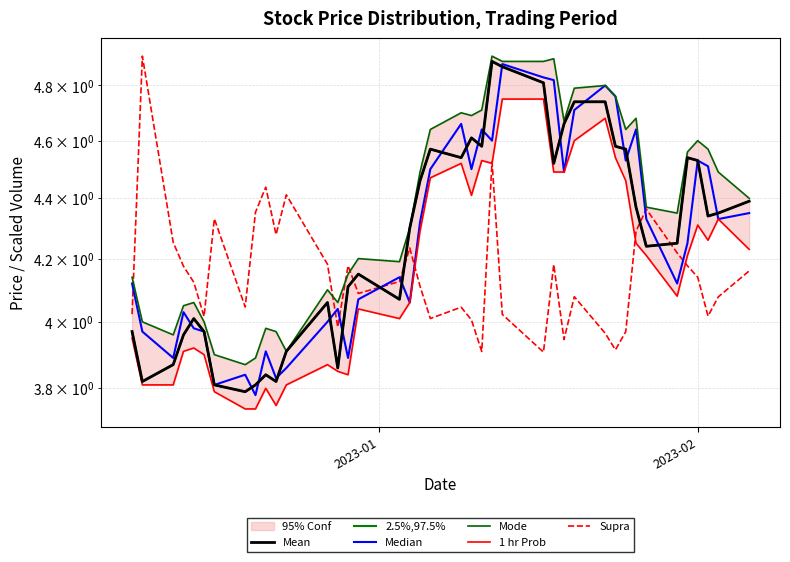

Is it true that Mode equals 5.5 at 15?

False